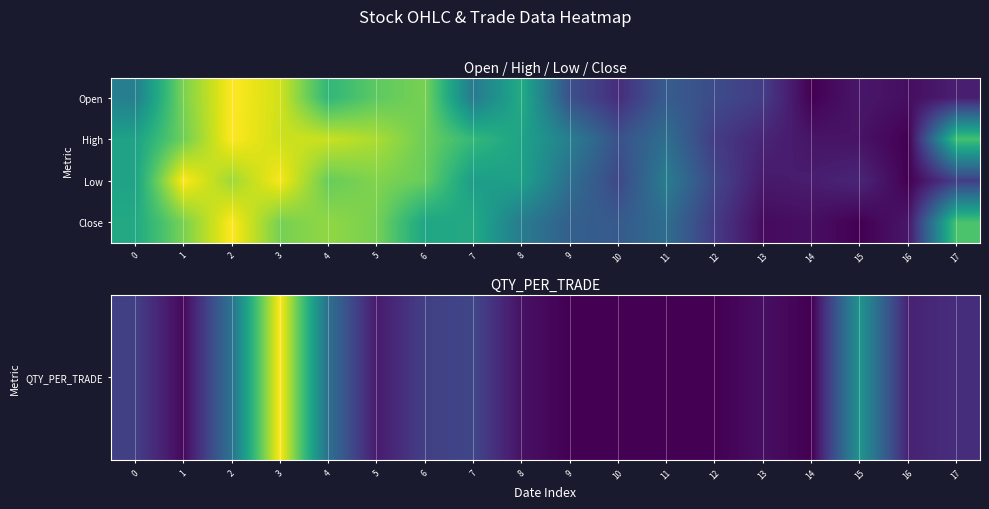

Which has a higher value, 9 or 13?

13